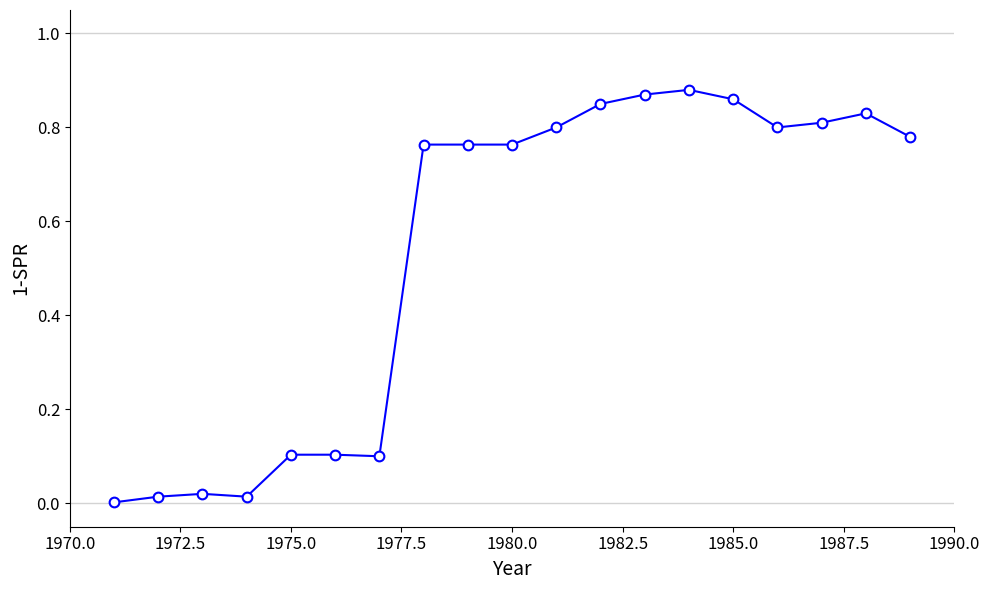

What is the average value?

0.5